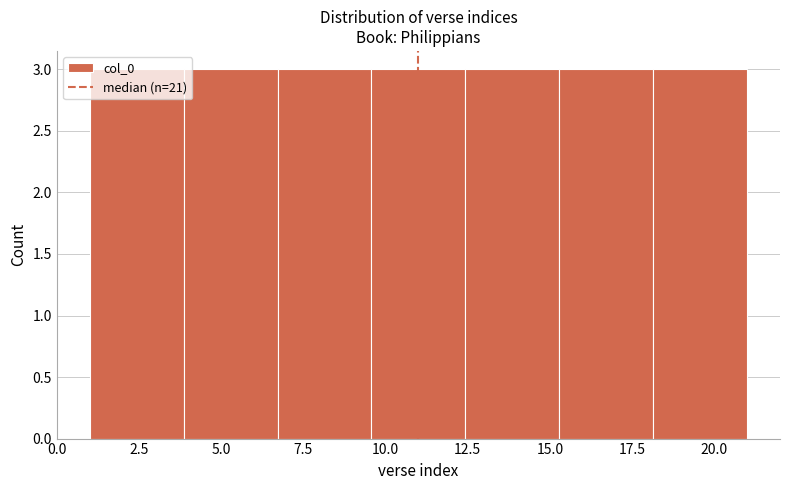

Reading left to right, list every bar in this chart as the range it spans on the x-axis followed by its height. Neither the bar edges nor the heights are printed on the chart, so give them approximately, as read against the axes.

1.0 to 4.0: 3
4.0 to 6.5: 3
6.5 to 9.5: 3
9.5 to 12.5: 3
12.5 to 15.5: 3
15.5 to 18.0: 3
18.0 to 21.0: 3